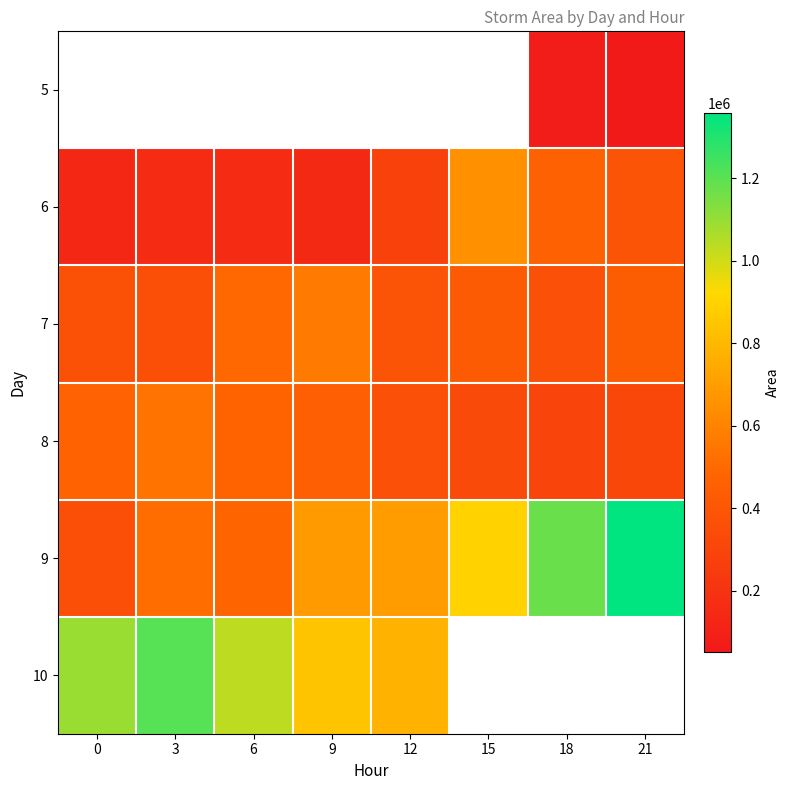

Count the number of data series in this chart.

6